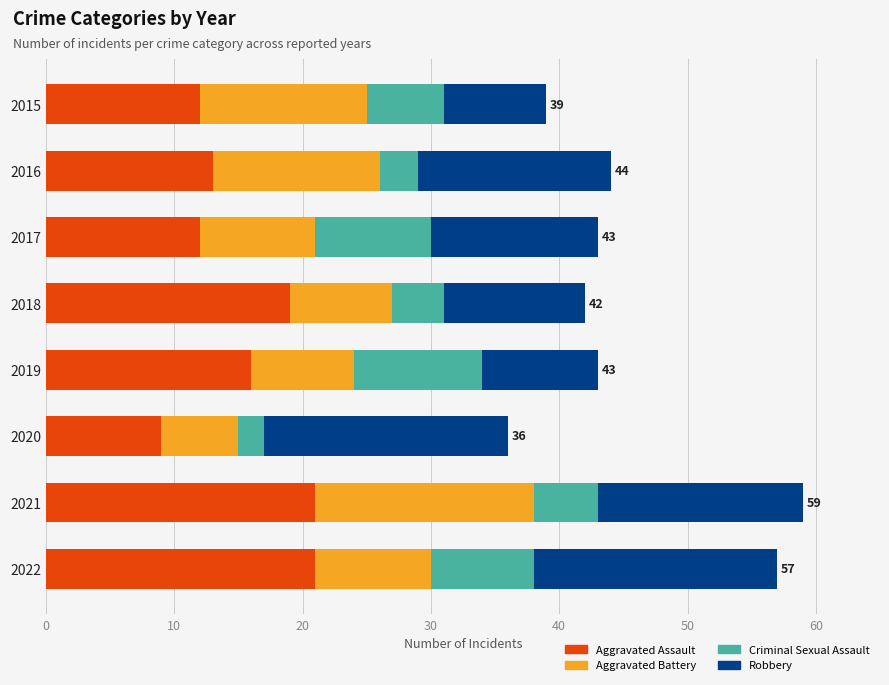

What is the minimum value for Aggravated Assault?

9